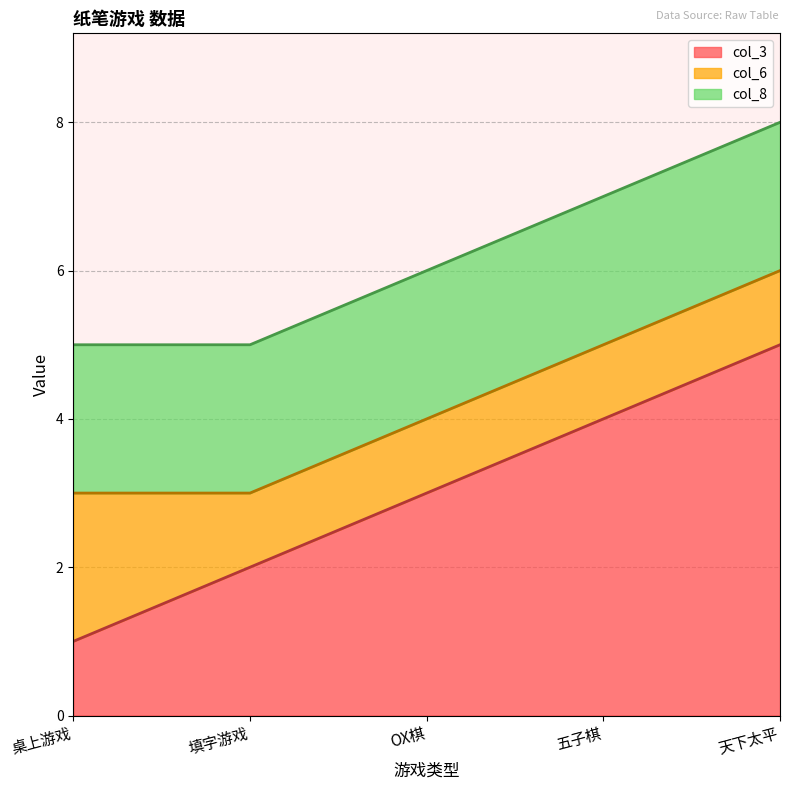

The value of col_6 at 五子棋 is 0. True or false?

False